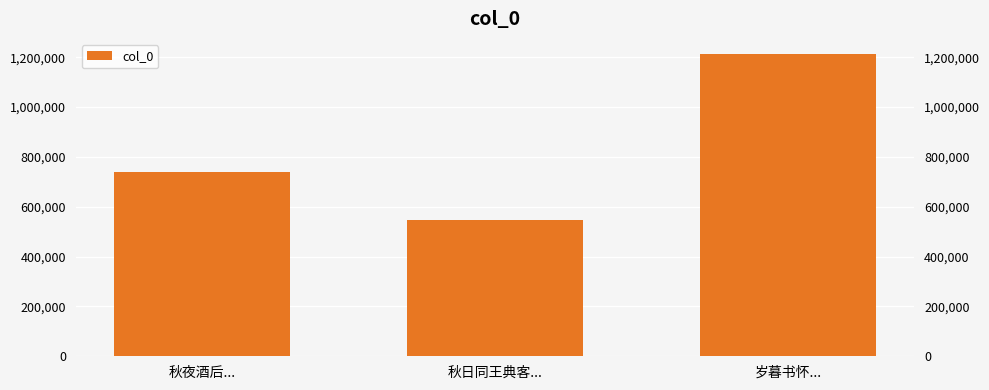

What is the sum of the values at 秋夜酒后... and 岁暮书怀...?

1951680